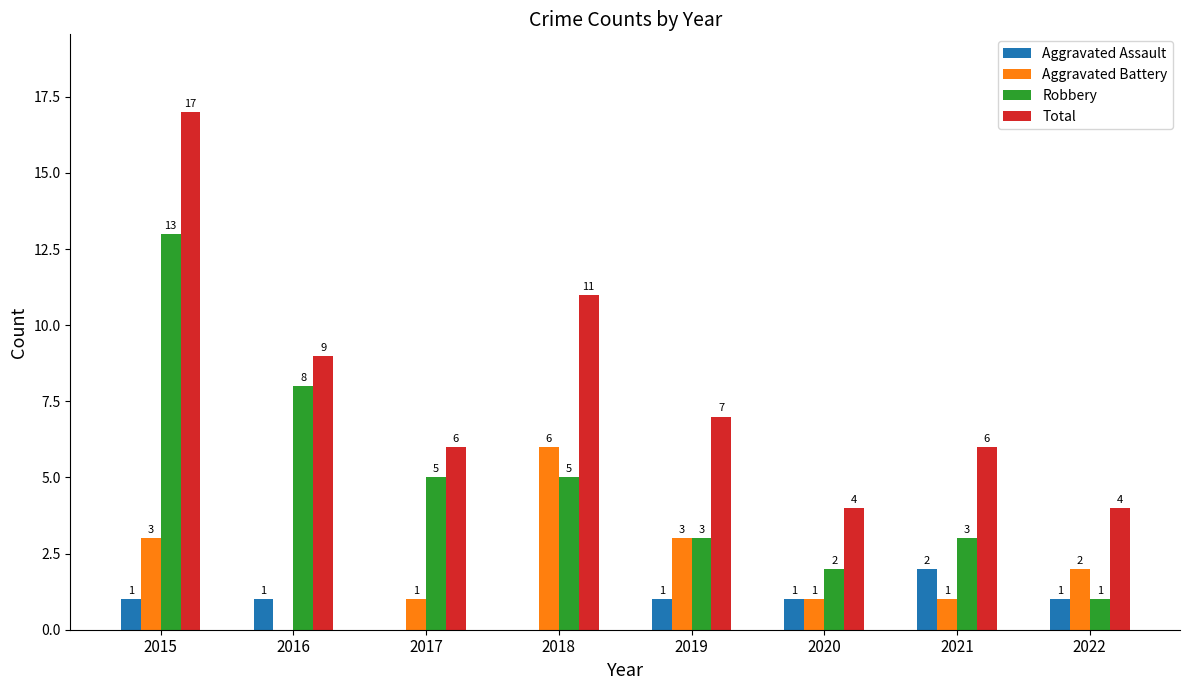

The value of Aggravated Battery at 2022 is 2. True or false?

True